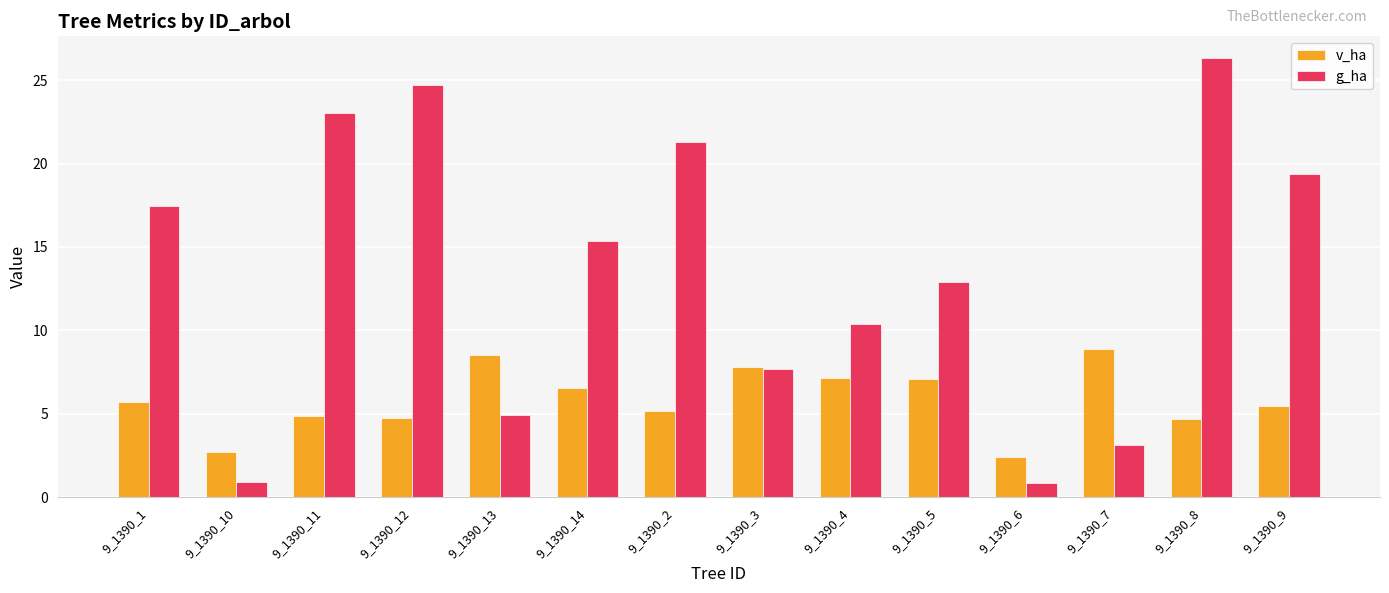

What is the sum of the g_ha values at 9_1390_4 and 9_1390_12?

35.1